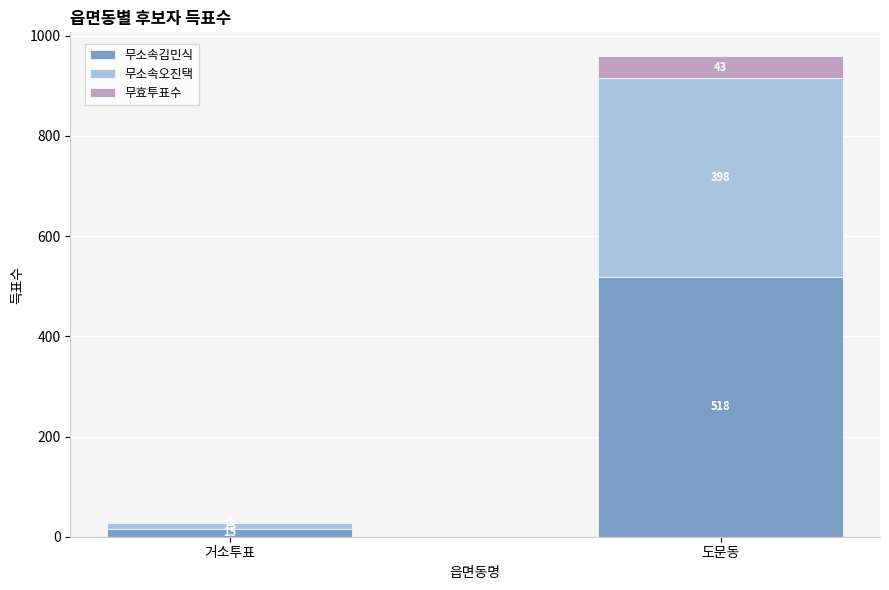

What is the sum of the 무소속김민식 values at 거소투표 and 도문동?

533